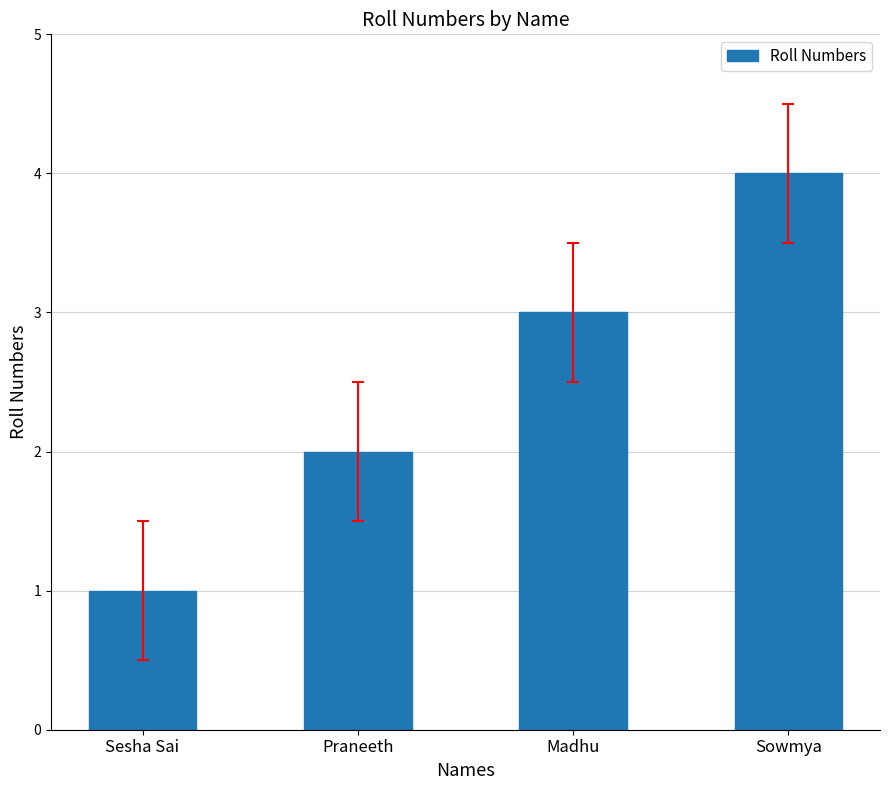

Approximately how many times larger is the value at Praneeth compared to Sowmya?

0.5